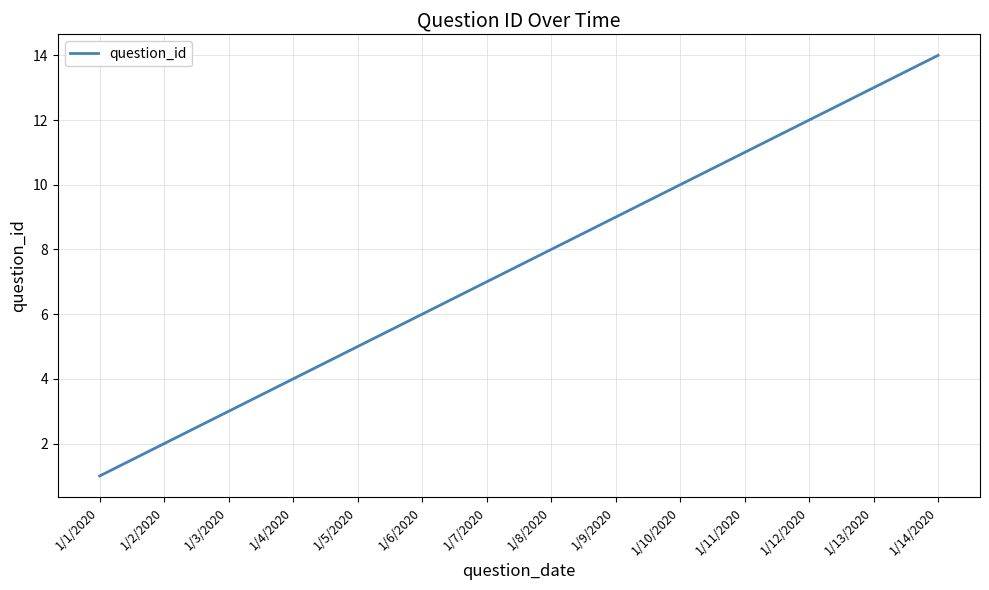

True or false: there are more than 2 points higher than both neighbors.

False